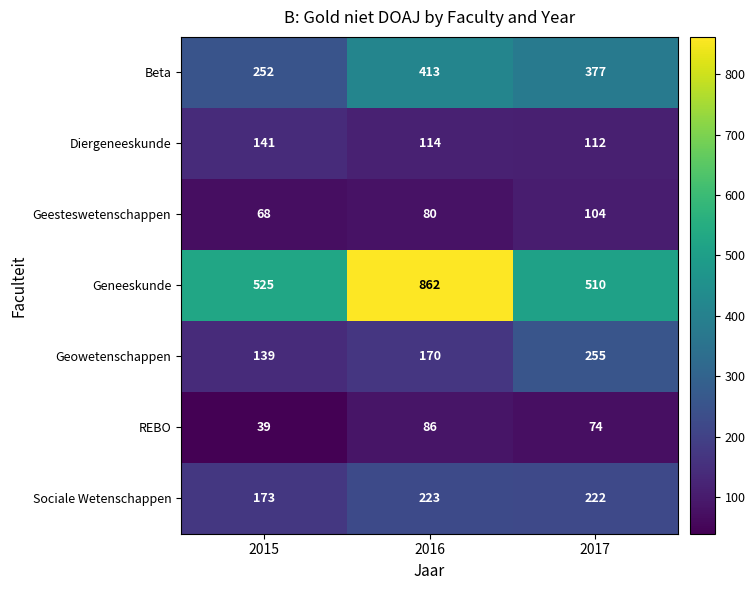

What is the average value of the Beta series?

347